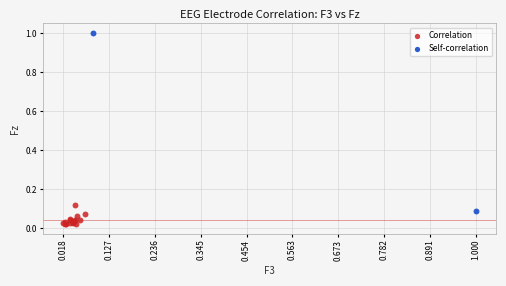

What are all the series names shown in the legend?

Correlation, Self-correlation